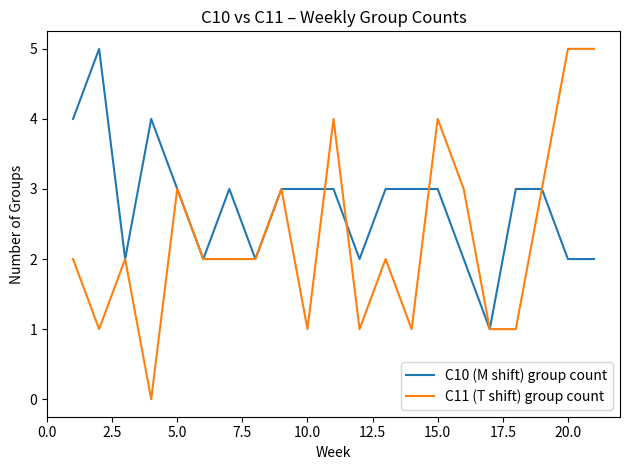

Reading left to right, what are all the values shown in this chart?

C10 (M shift) group count: 4	5	2	4	3	2	3	2	3	3	3	2	3	3	3	2	1	3	3	2	2
C11 (T shift) group count: 2	1	2	0	3	2	2	2	3	1	4	1	2	1	4	3	1	1	3	5	5